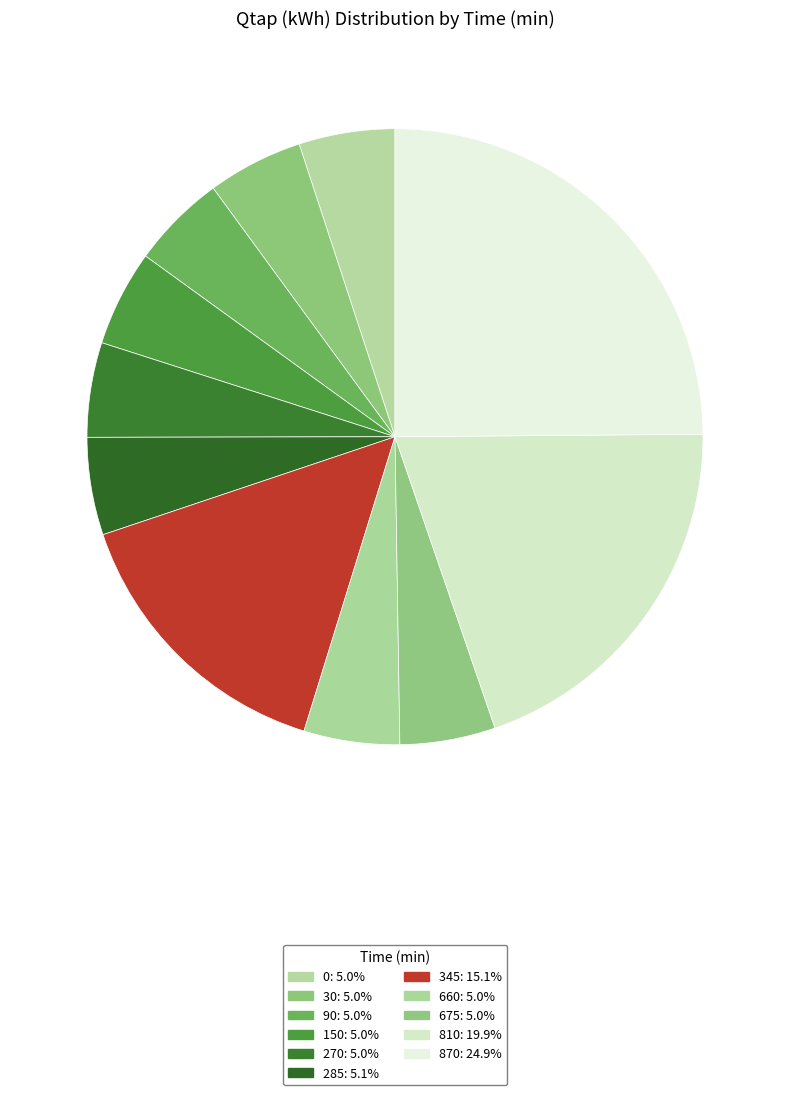

To the nearest percent, what is the difference between the 810 and 90 slice percentages?

15%